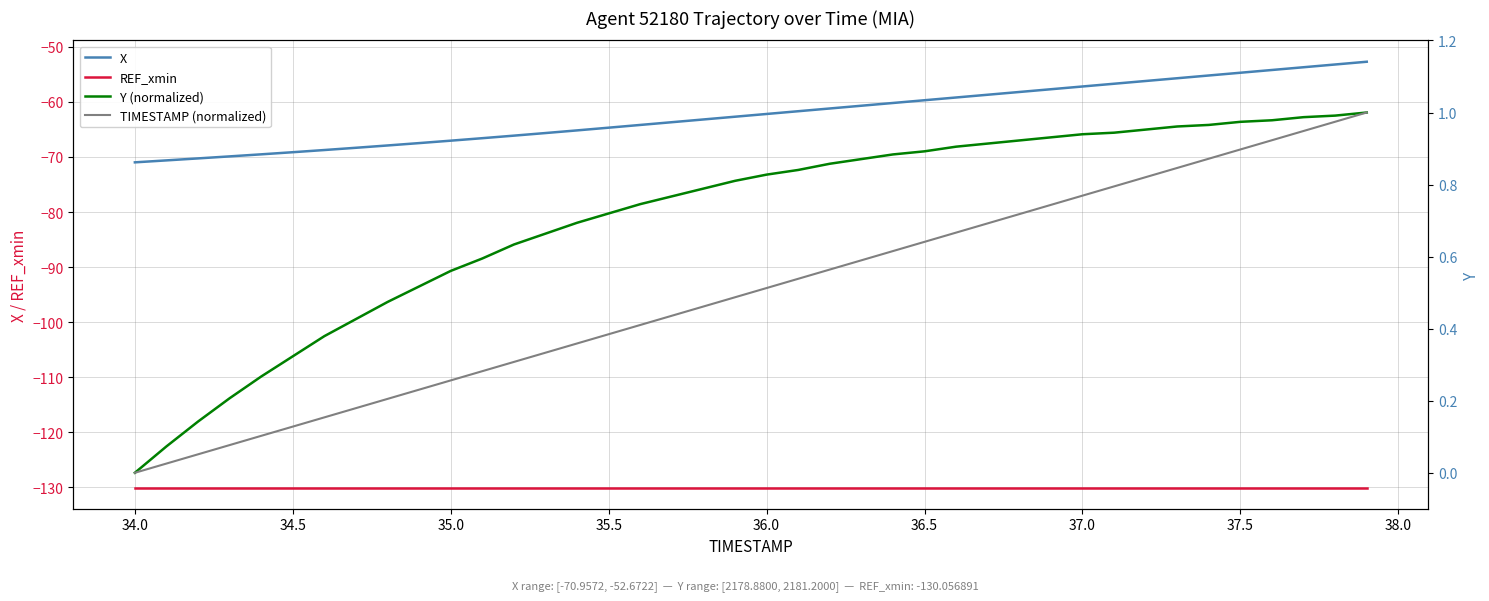

True or false: X and Y (normalized) intersect in this chart.

False